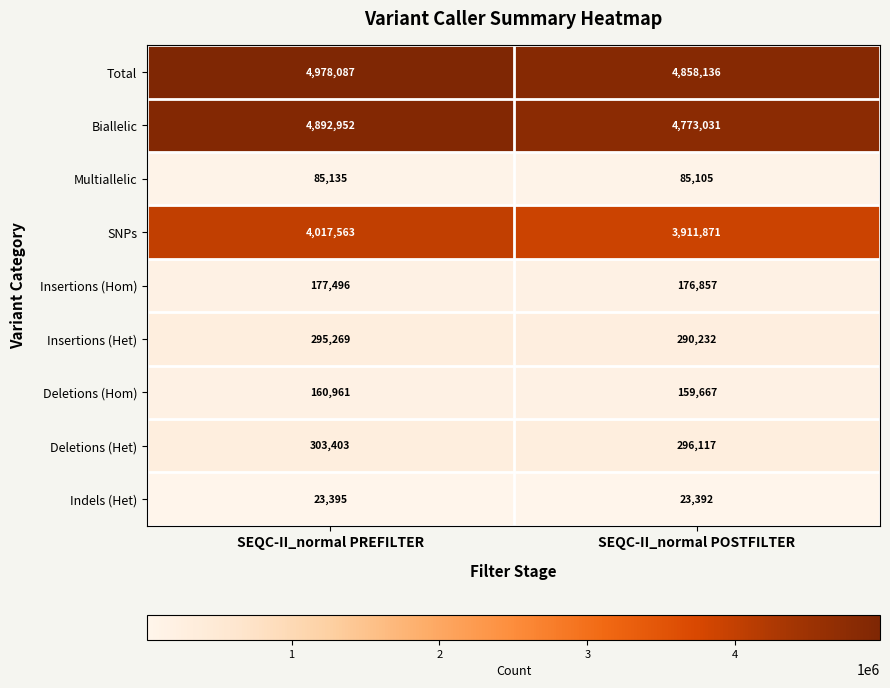

What is the difference between the maximum and minimum values in the Deletions (Hom) series?

1294